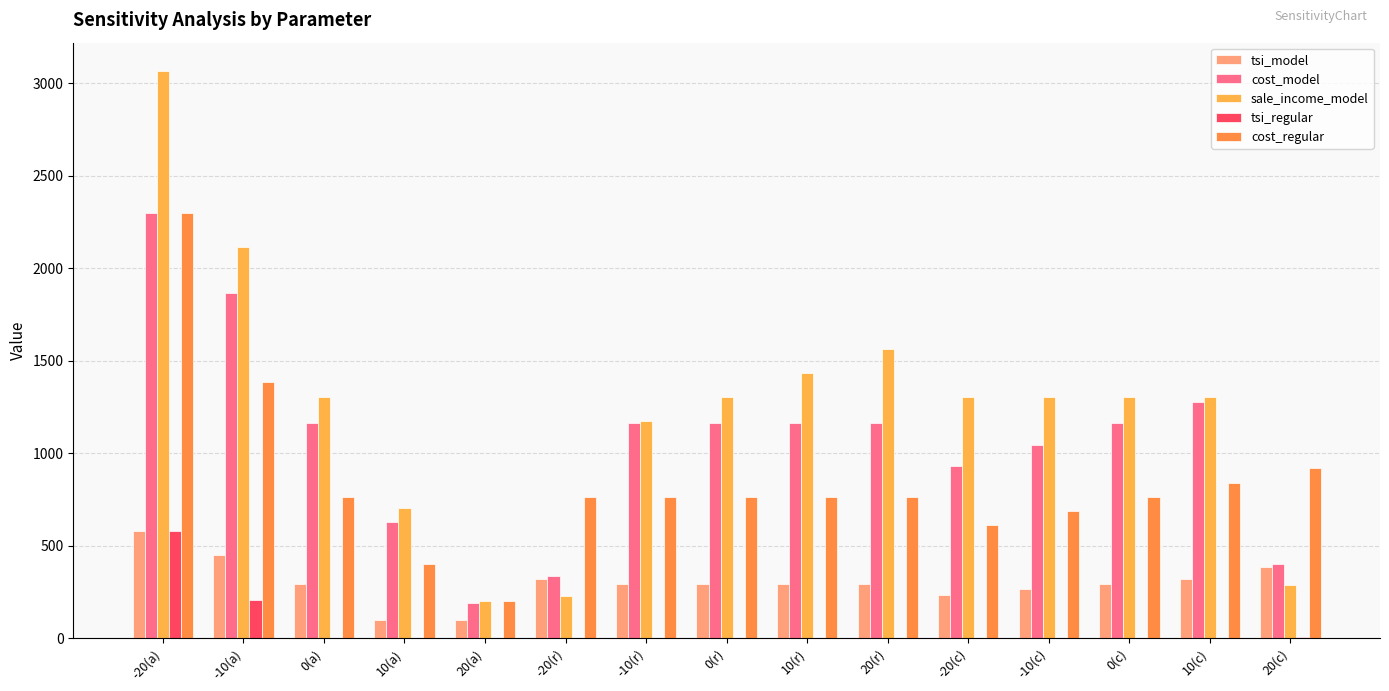

How many series are shown in this chart?

5